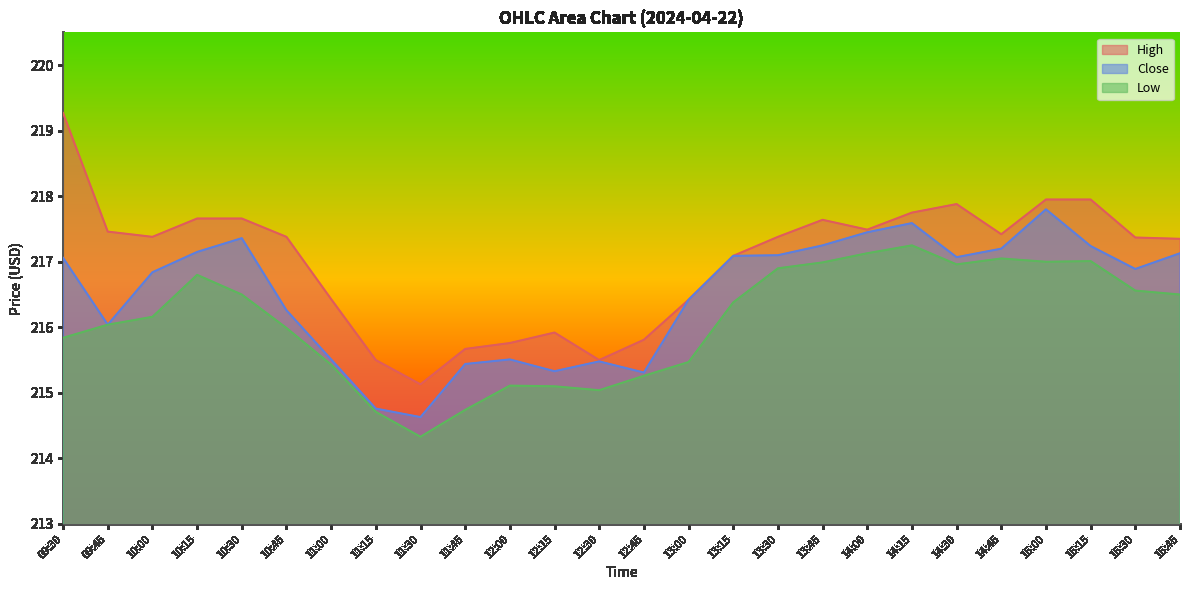

What is the label of the 7th point from the left?

11:00